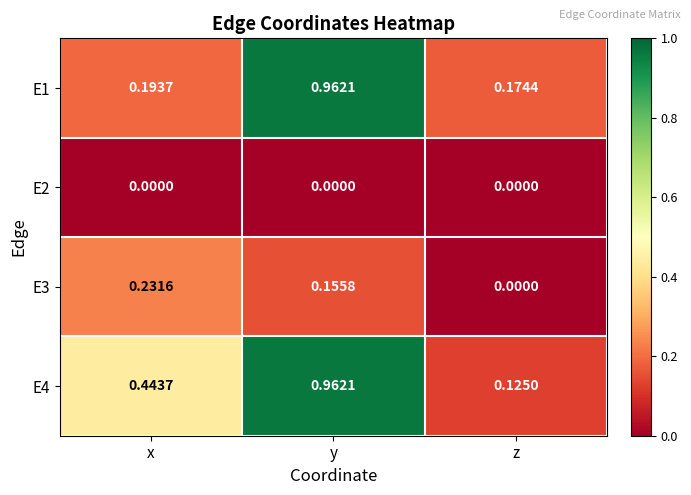

Which category has the highest value in the E4 series?

y